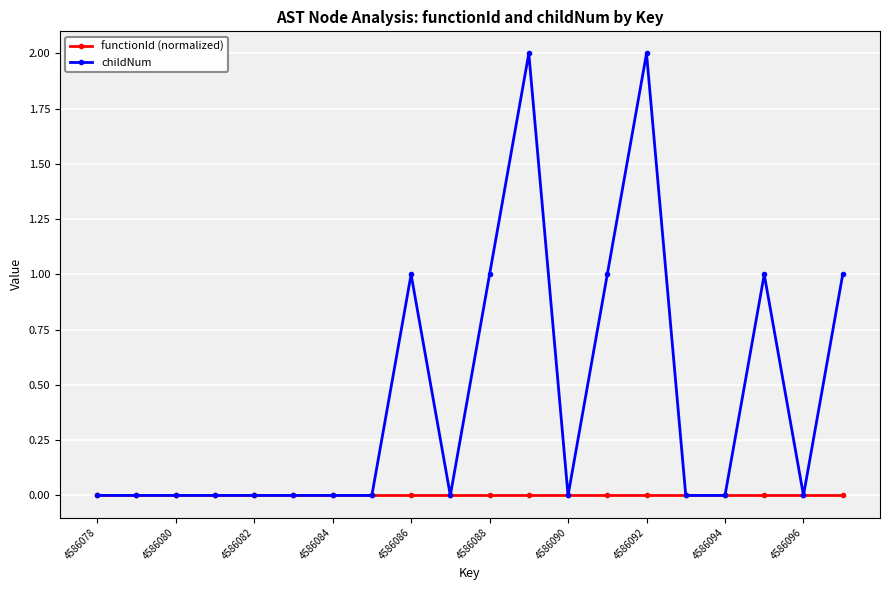

True or false: childNum has more than 2 interior local peaks.

True